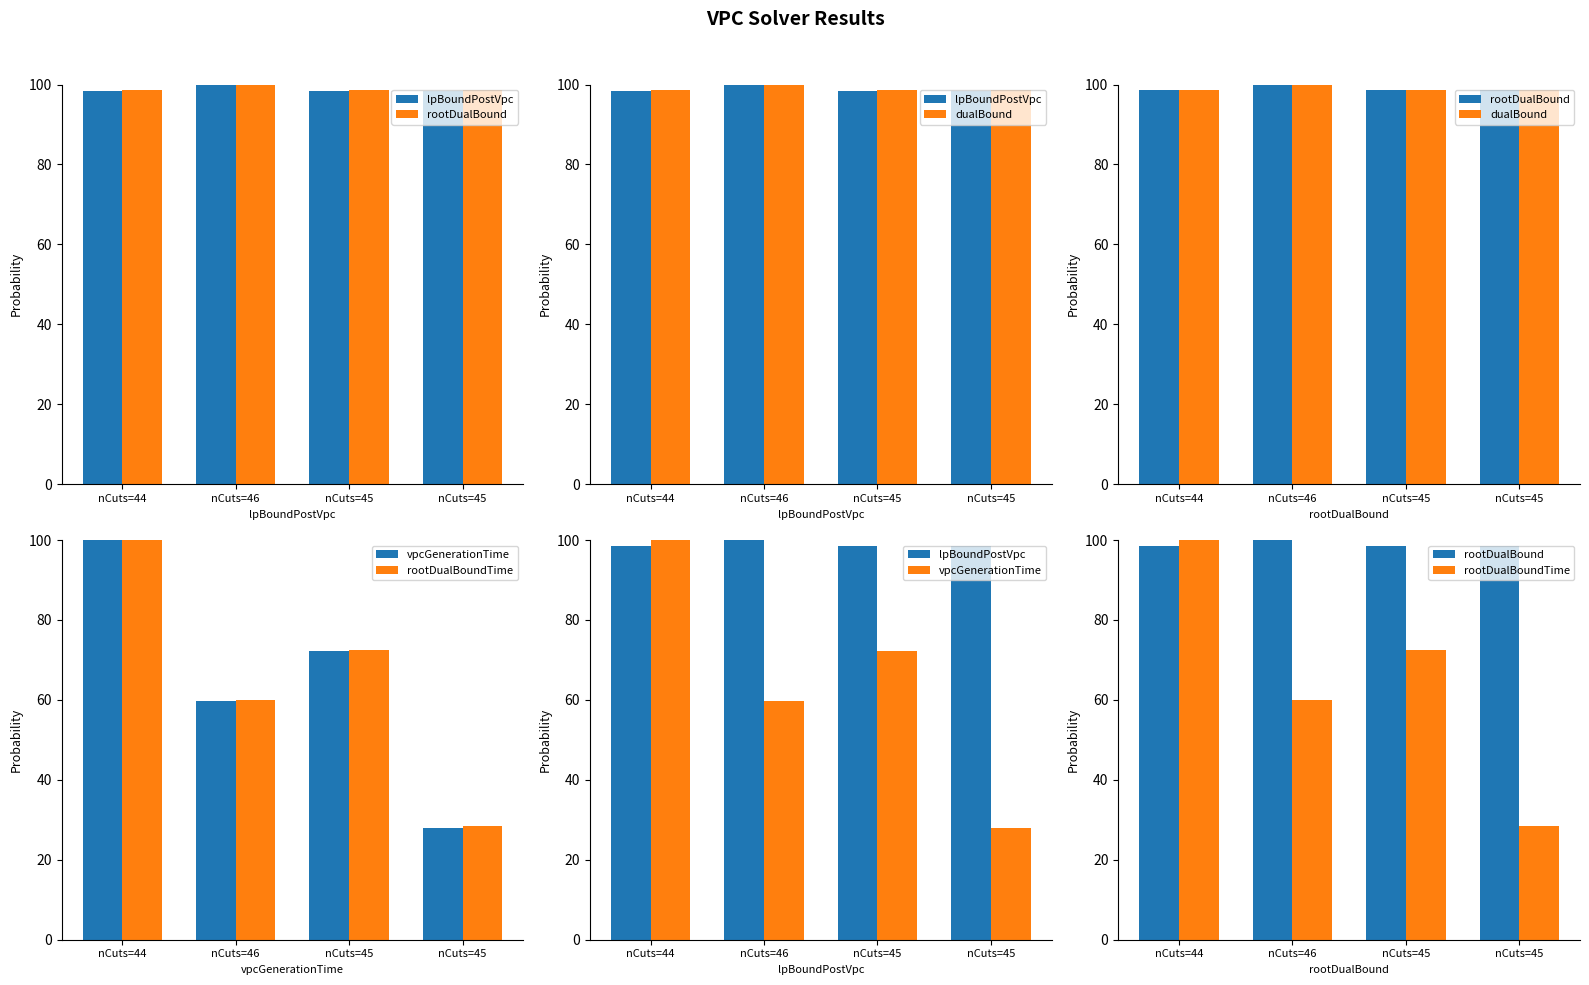

Is the value of dualBound at nCuts=46 greater than the value of rootDualBound at nCuts=45?

Yes